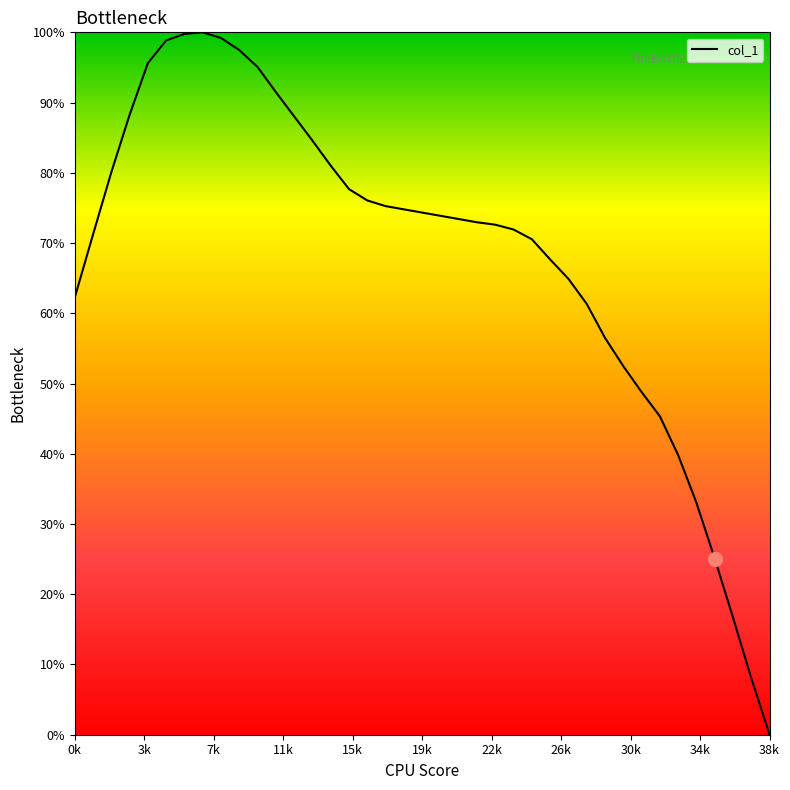

Rank the categories by value from highest to lowest.

7, 6, 8, 5, 9, 4, 10, 11, 3, 12, 13, 14, 2, 15, 16, 17, 18, 19, 20, 21, 22, 23, 24, 1, 25, 26, 27, 0, 28, 29, 30, 31, 32, 33, 34, 35, 36, 37, 38